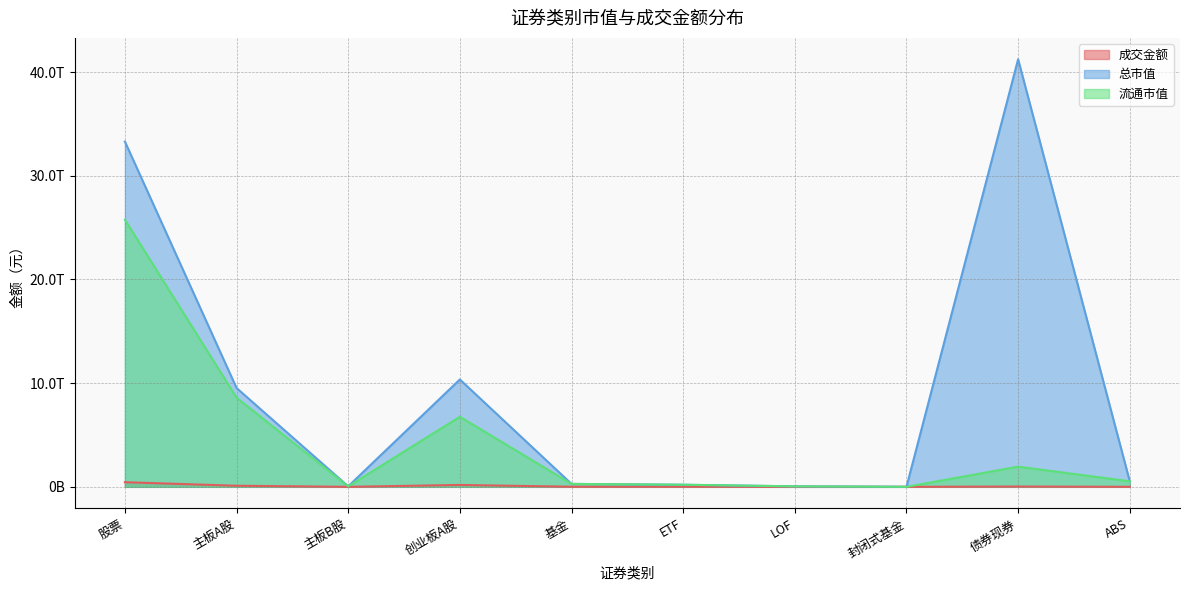

How many series are shown in this chart?

3